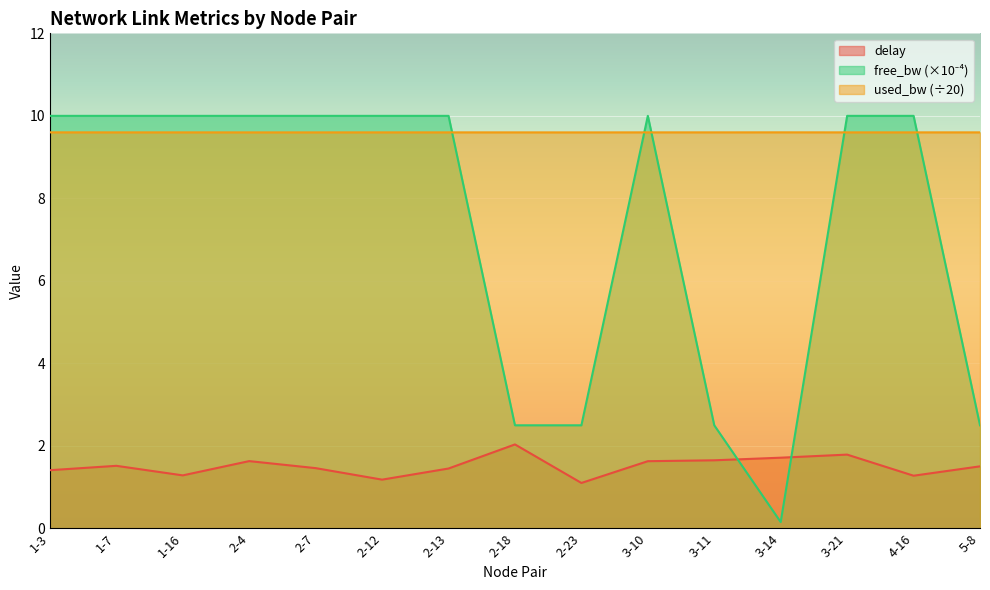

How many distinct data groups are displayed?

3